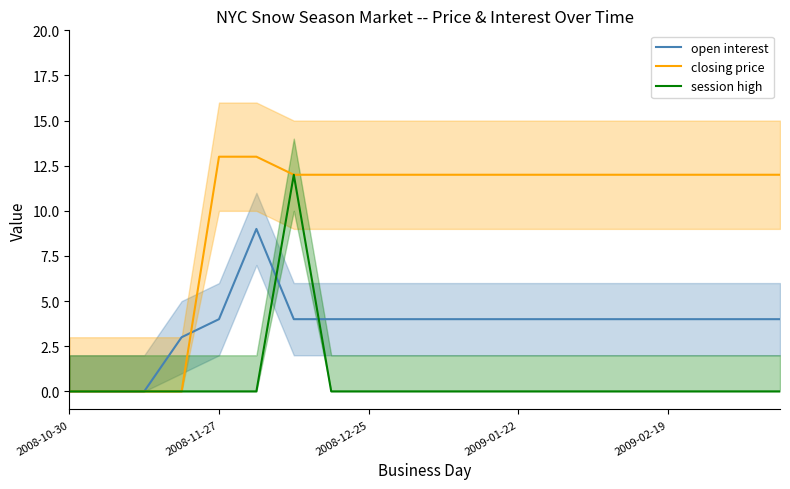

True or false: session high has more than 0 points higher than both neighbors.

True